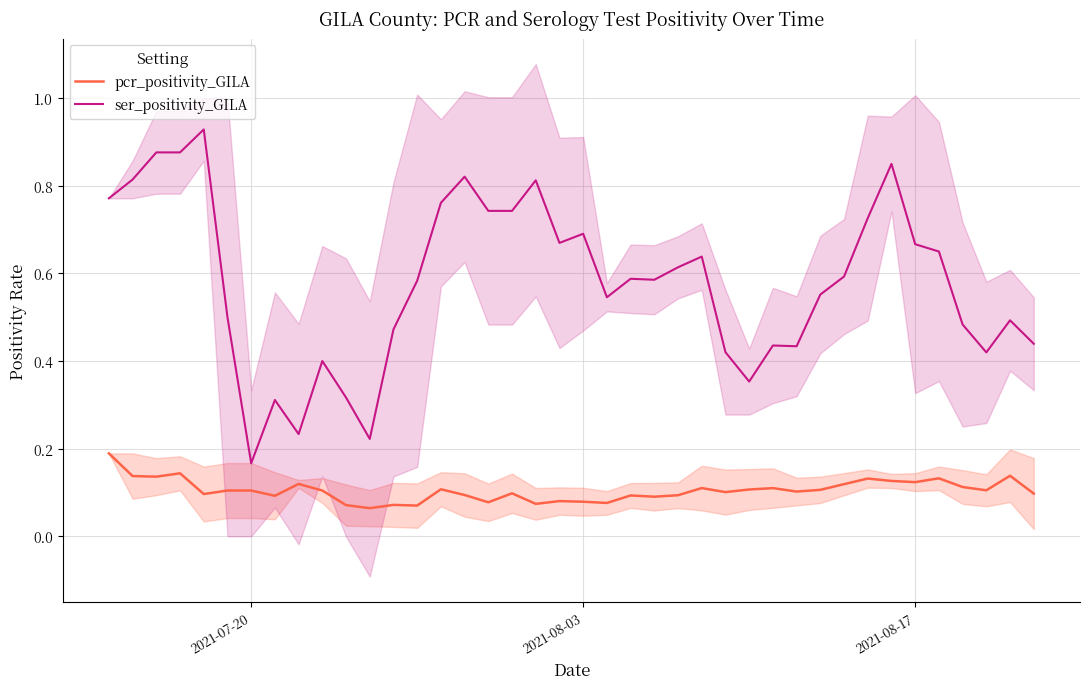

Which series has the largest range (max minus min)?

ser_positivity_GILA